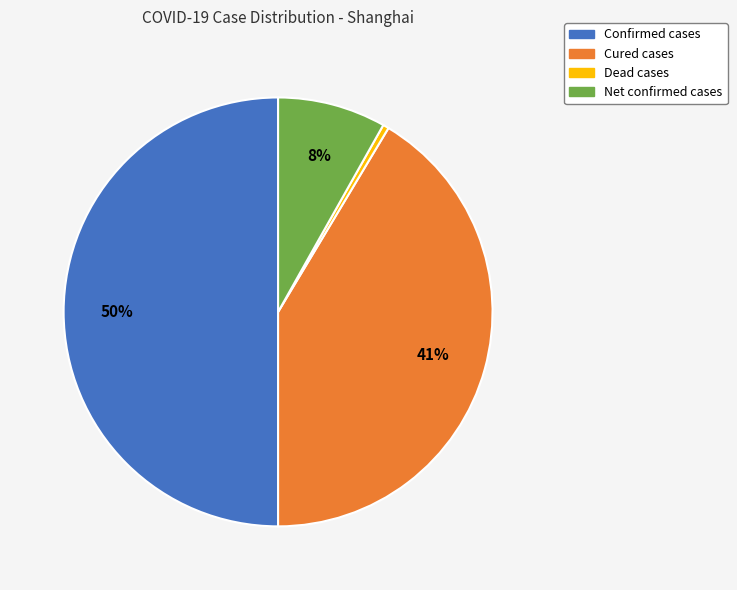

To the nearest percent, what is the average slice percentage?

25%